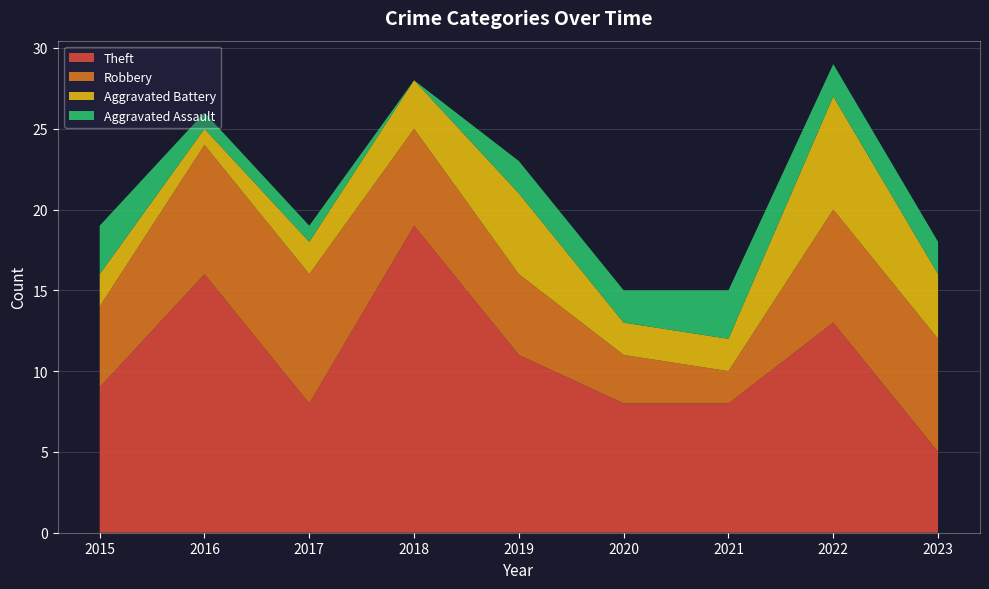

Which category has the highest value in the Theft series?

2018